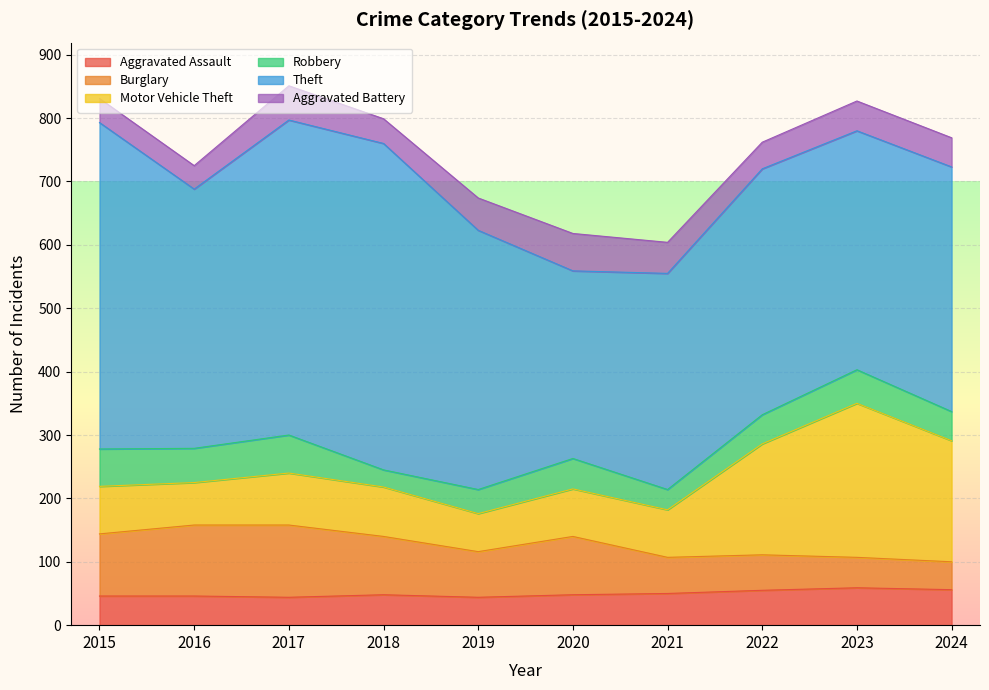

Which series changed the most between 2016 and 2024?

Motor Vehicle Theft